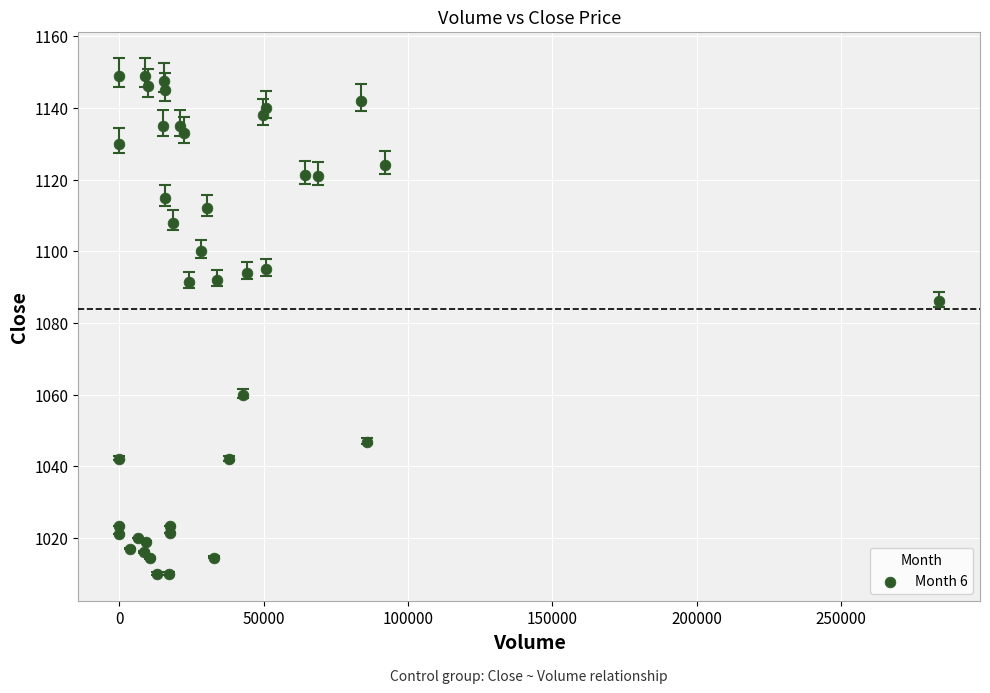

What Y value in the scatter plot is closest to 1079?

1086.0